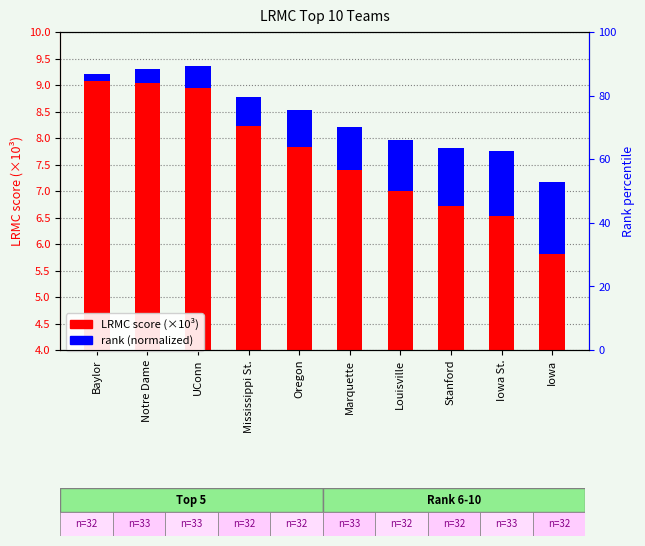

Rank the categories by rank (normalized) value from highest to lowest.

Iowa, Iowa St., Stanford, Louisville, Marquette, Oregon, Mississippi St., UConn, Notre Dame, Baylor